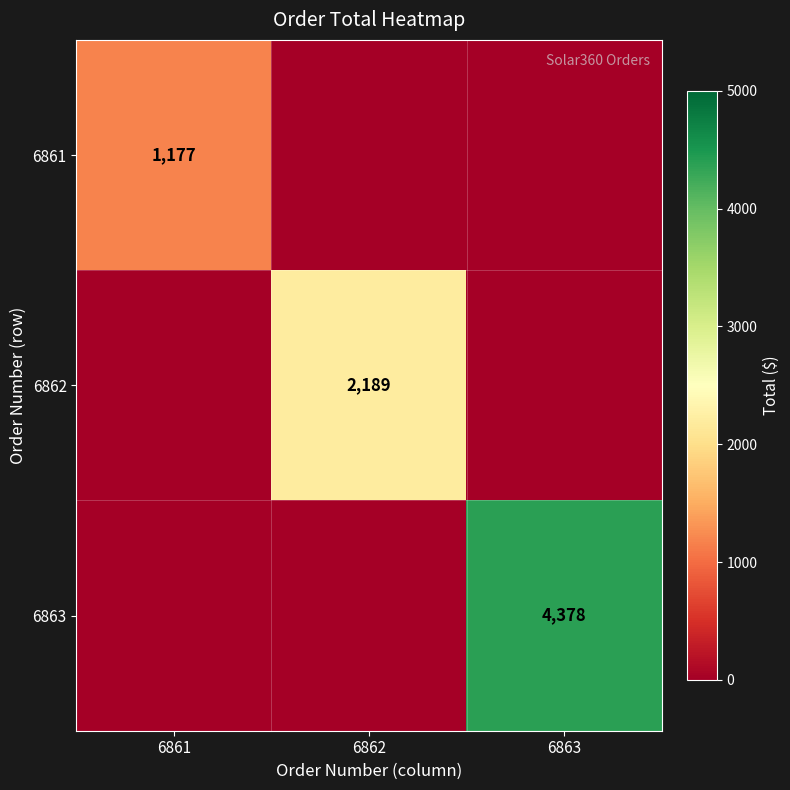

Is it true that 6862 equals 1181 at 6862?

False